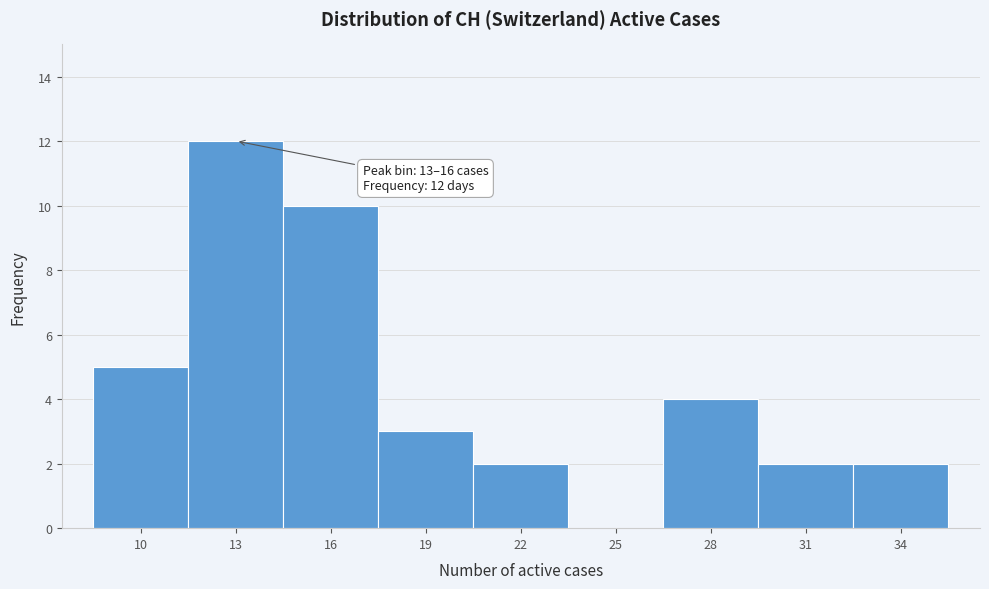

Reading left to right, list all the values displayed in this chart.

10=5	13=12	16=10	19=3	22=2	25=0	28=4	31=2	34=2